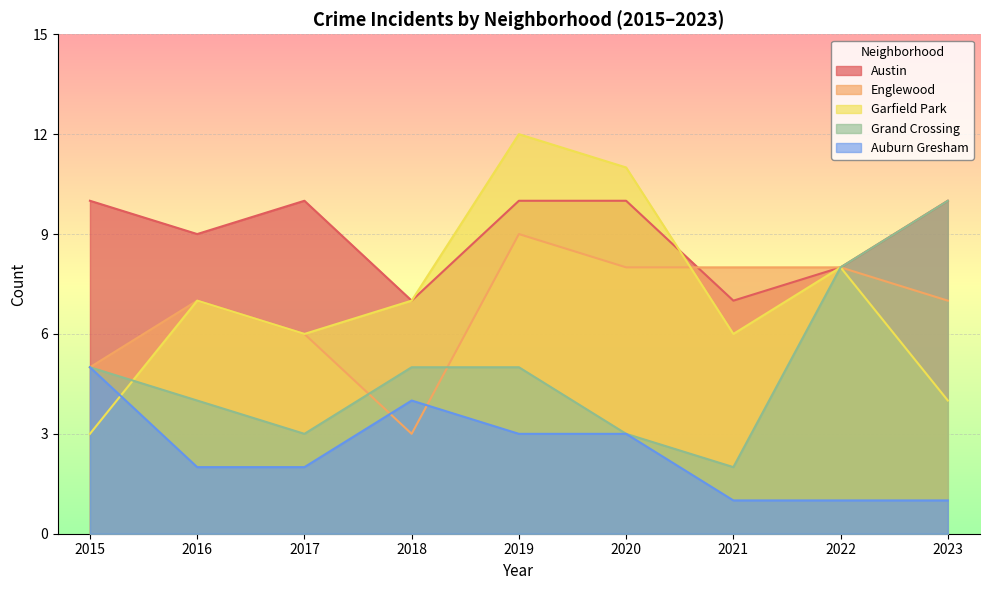

Which series changed the most between 2019 and 2023?

Garfield Park